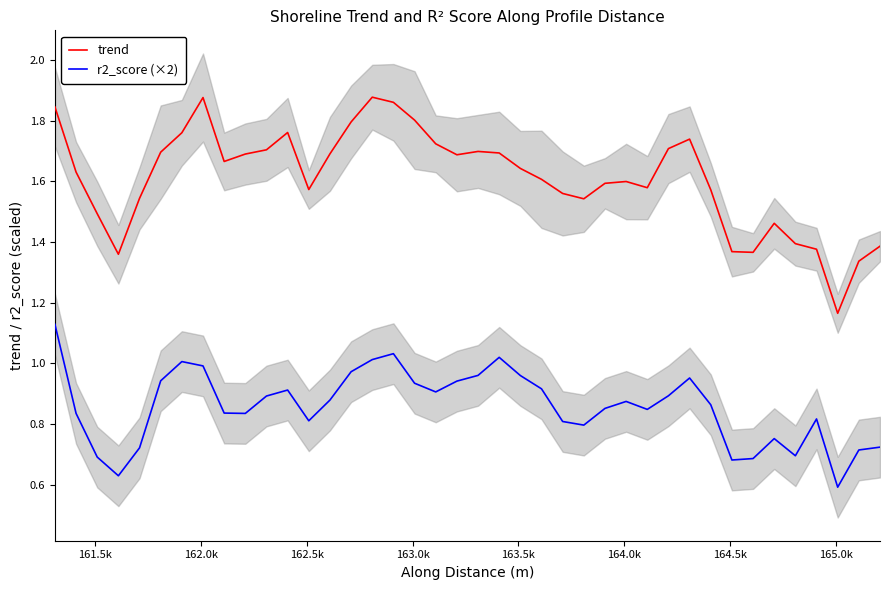

How many series are shown in this chart?

2